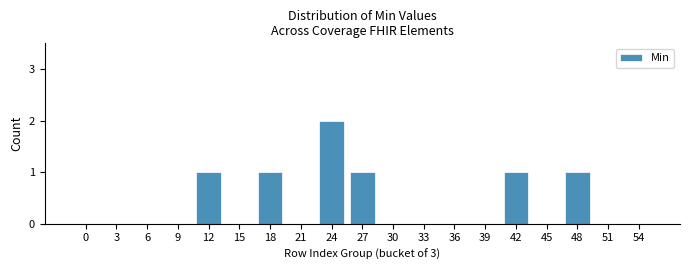

Reading left to right, list all the values displayed in this chart.

0=0	3=0	6=0	9=0	12=1	15=0	18=1	21=0	24=2	27=1	30=0	33=0	36=0	39=0	42=1	45=0	48=1	51=0	54=0